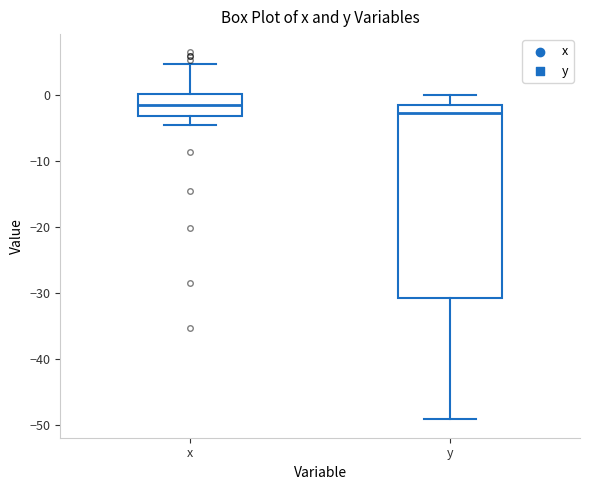

Comparing the boxes themselves (not the whiskers), which one is the tallest?

y